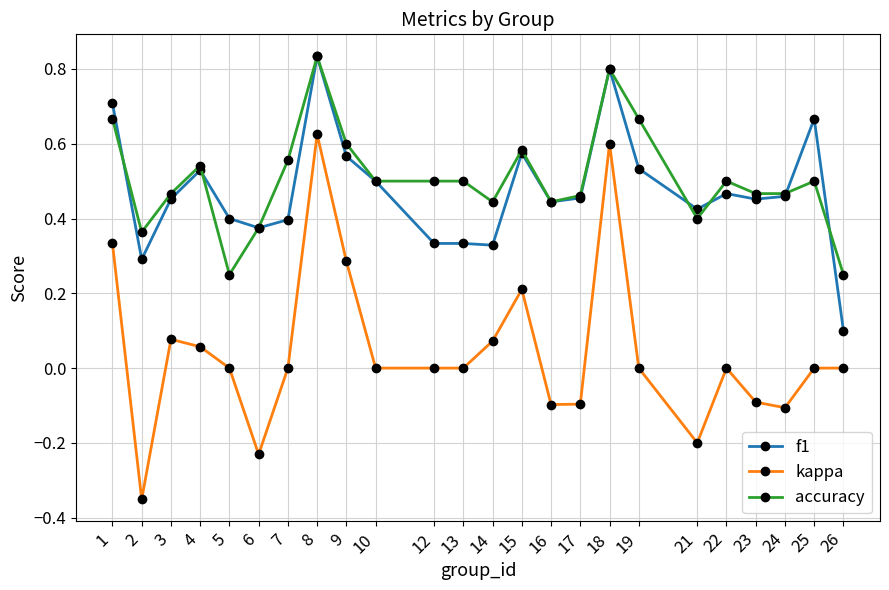

What is the total value across all series at 4?

1.1